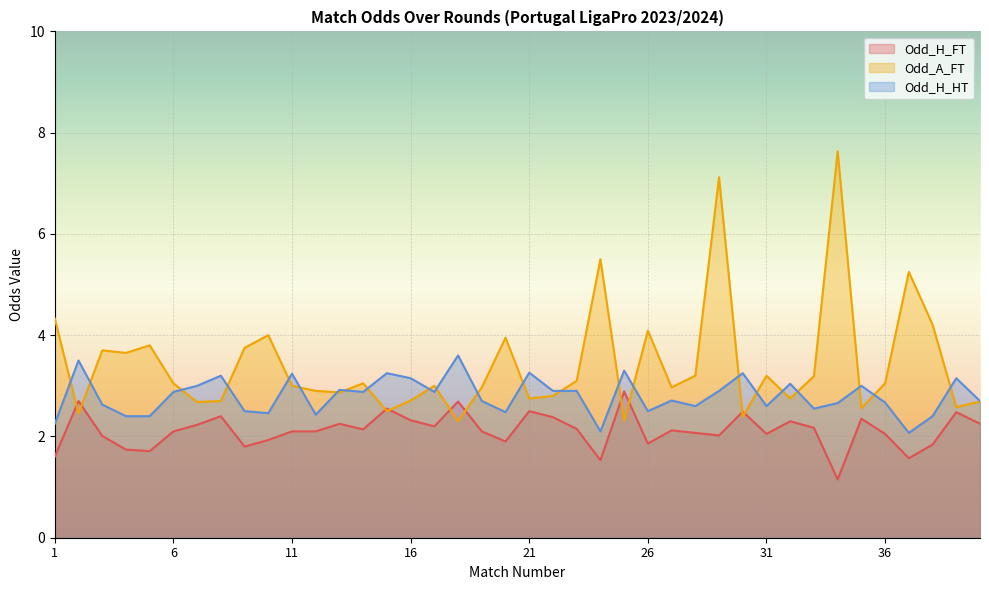

Reading left to right, what are all the values shown in this chart?

Odd_H_FT: 1.6	2.7	2.0	1.7	1.7	2.1	2.2	2.4	1.8	1.9	2.1	2.1	2.2	2.1	2.5	2.3	2.2	2.7	2.1	1.9	2.5	2.4	2.1	1.5	2.9	1.9	2.1	2.1	2.0	2.5	2.0	2.3	2.2	1.1	2.4	2.0	1.6	1.8	2.5	2.2
Odd_A_FT: 4.3	2.5	3.7	3.6	3.8	3.0	2.7	2.7	3.8	4.0	3.0	2.9	2.9	3.0	2.5	2.7	3.0	2.3	3.0	4.0	2.8	2.8	3.1	5.5	2.3	4.1	3.0	3.2	7.1	2.4	3.2	2.8	3.2	7.6	2.6	3.0	5.2	4.2	2.6	2.7
Odd_H_HT: 2.2	3.5	2.6	2.4	2.4	2.9	3.0	3.2	2.5	2.5	3.2	2.4	2.9	2.9	3.2	3.1	2.9	3.6	2.7	2.5	3.3	2.9	2.9	2.1	3.3	2.5	2.7	2.6	2.9	3.2	2.6	3.0	2.5	2.7	3.0	2.7	2.1	2.4	3.1	2.7